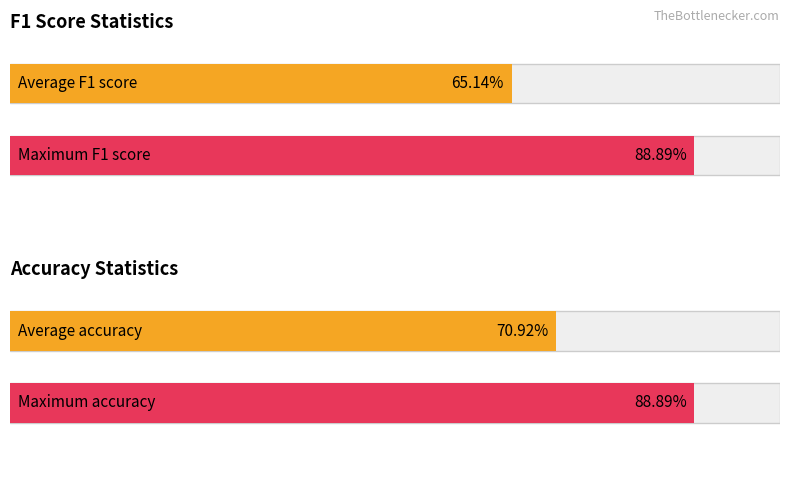

What is the greatest value displayed?

0.9